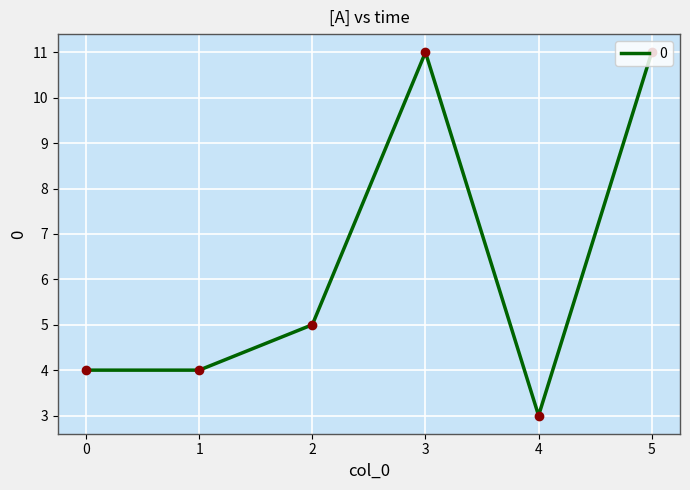

Does the chart have visible grid lines?

Yes